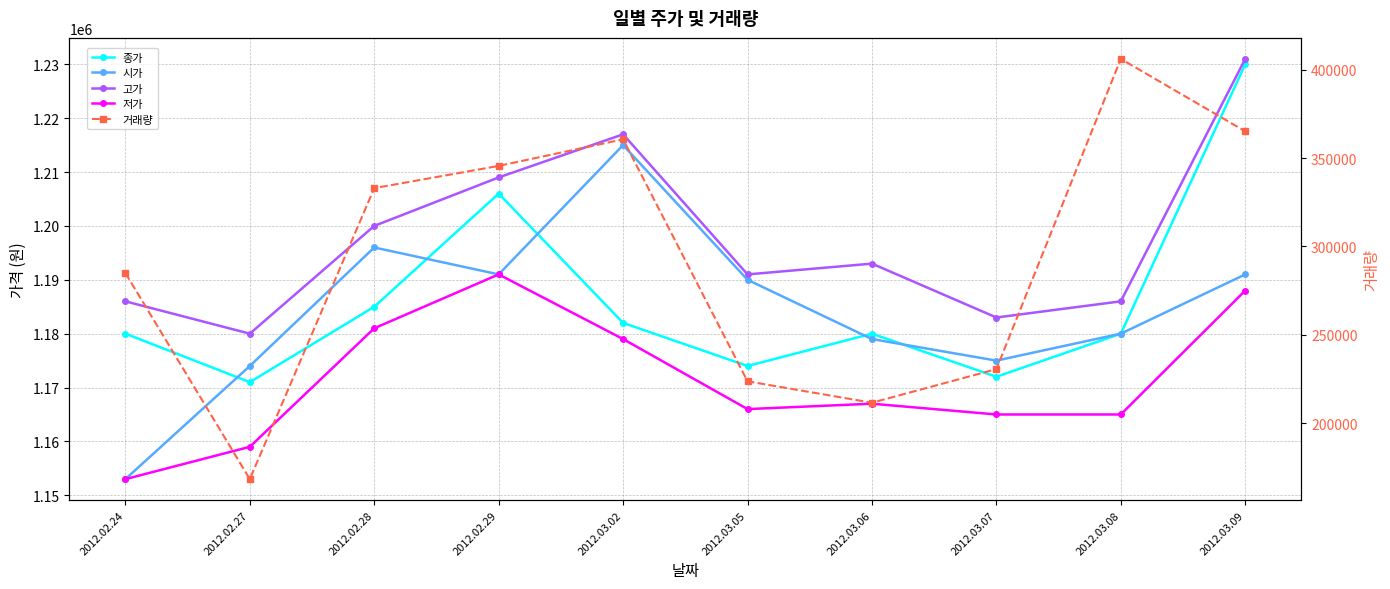

Reading right to left, extract all data points from this chart.

종가: 2012.03.09=1230000	2012.03.08=1180000	2012.03.07=1172000	2012.03.06=1180000	2012.03.05=1174000	2012.03.02=1182000	2012.02.29=1206000	2012.02.28=1185000	2012.02.27=1171000	2012.02.24=1180000
시가: 2012.03.09=1191000	2012.03.08=1180000	2012.03.07=1175000	2012.03.06=1179000	2012.03.05=1190000	2012.03.02=1215000	2012.02.29=1191000	2012.02.28=1196000	2012.02.27=1174000	2012.02.24=1153000
고가: 2012.03.09=1231000	2012.03.08=1186000	2012.03.07=1183000	2012.03.06=1193000	2012.03.05=1191000	2012.03.02=1217000	2012.02.29=1209000	2012.02.28=1200000	2012.02.27=1180000	2012.02.24=1186000
저가: 2012.03.09=1188000	2012.03.08=1165000	2012.03.07=1165000	2012.03.06=1167000	2012.03.05=1166000	2012.03.02=1179000	2012.02.29=1191000	2012.02.28=1181000	2012.02.27=1159000	2012.02.24=1153000
거래량: 2012.03.09=365212	2012.03.08=406211	2012.03.07=230554	2012.03.06=211532	2012.03.05=223655	2012.03.02=360682	2012.02.29=345618	2012.02.28=333027	2012.02.27=168265	2012.02.24=284960